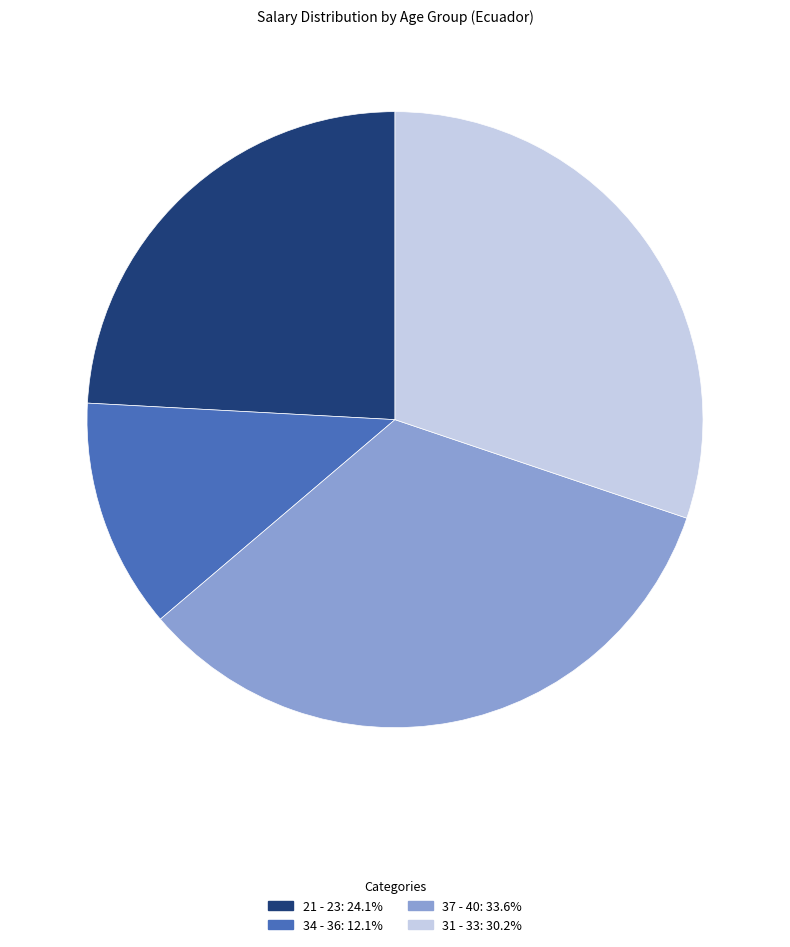

What is the smallest slice in the pie chart?

34 - 36